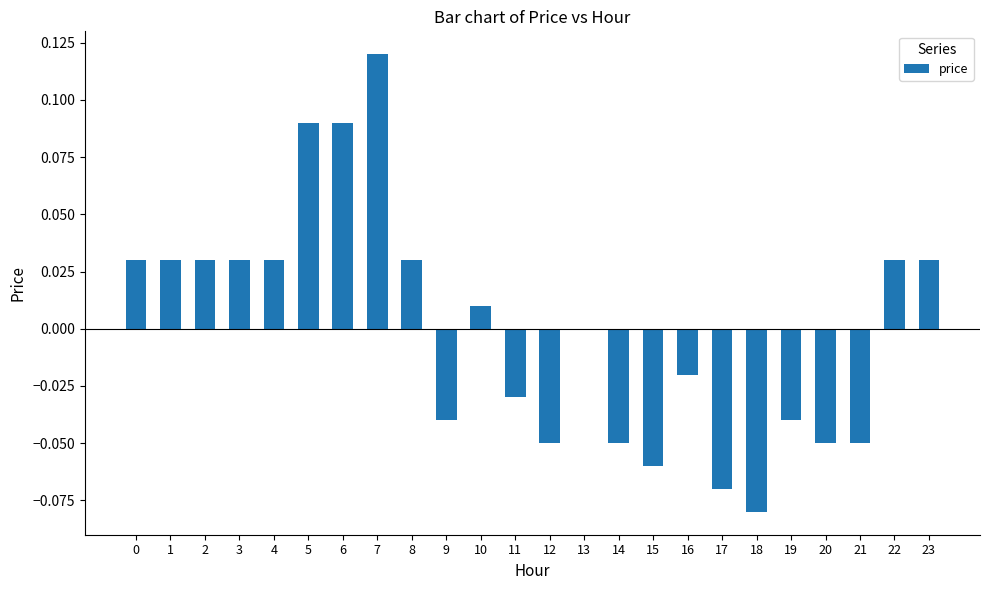

The chart shows a value of 0.0 at 23. True or false?

True